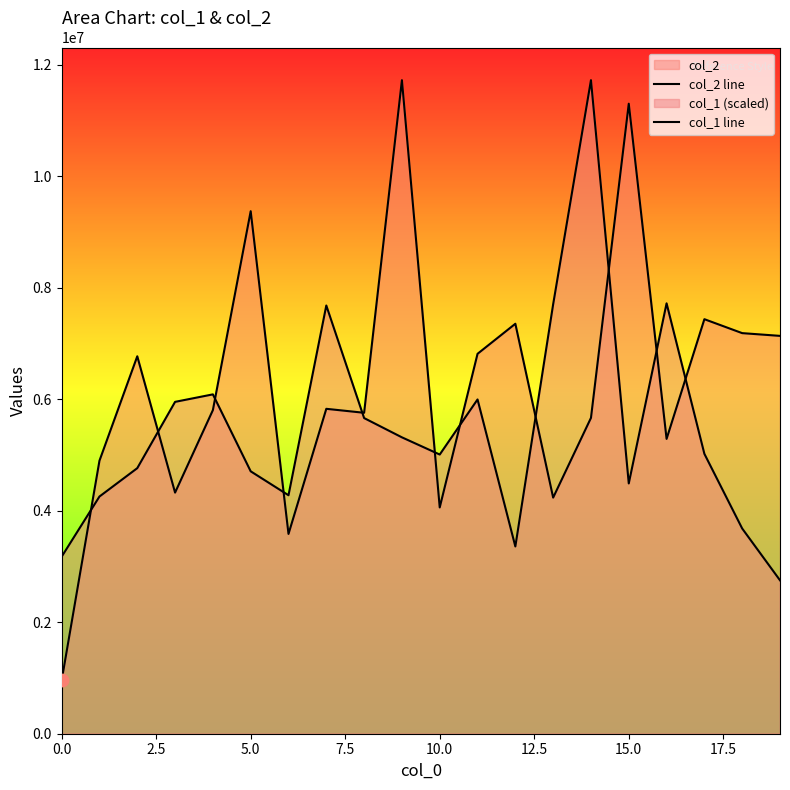

Which series contains the highest Y value?

col_2 line